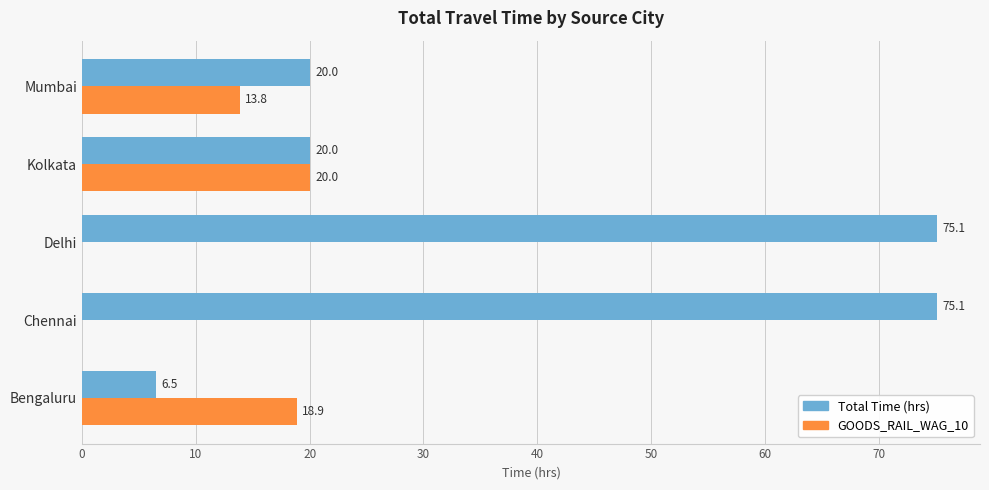

What is the greatest value displayed?

75.1